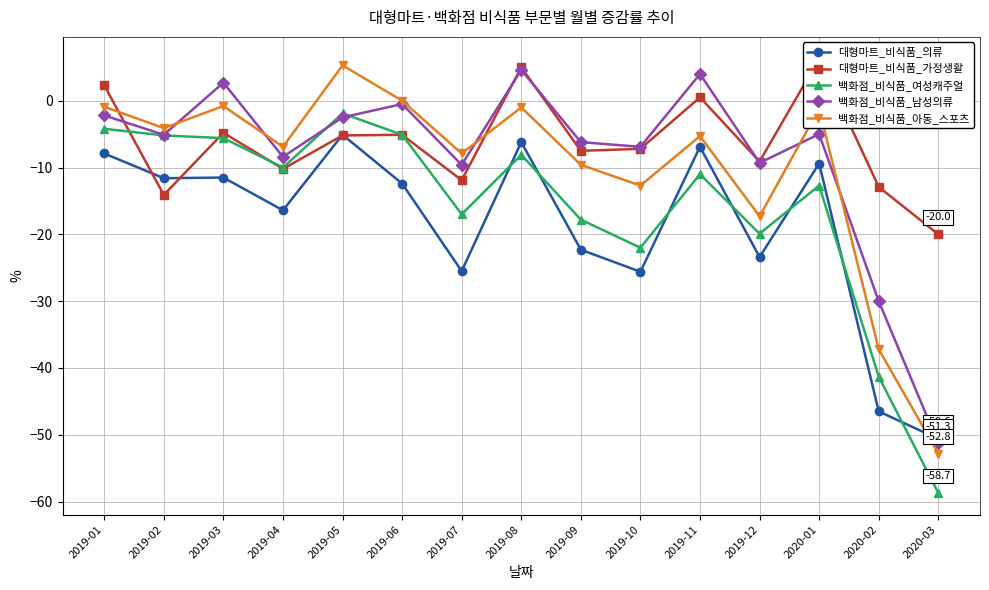

What is the maximum value for 대형마트_비식품_가정생활?

6.3